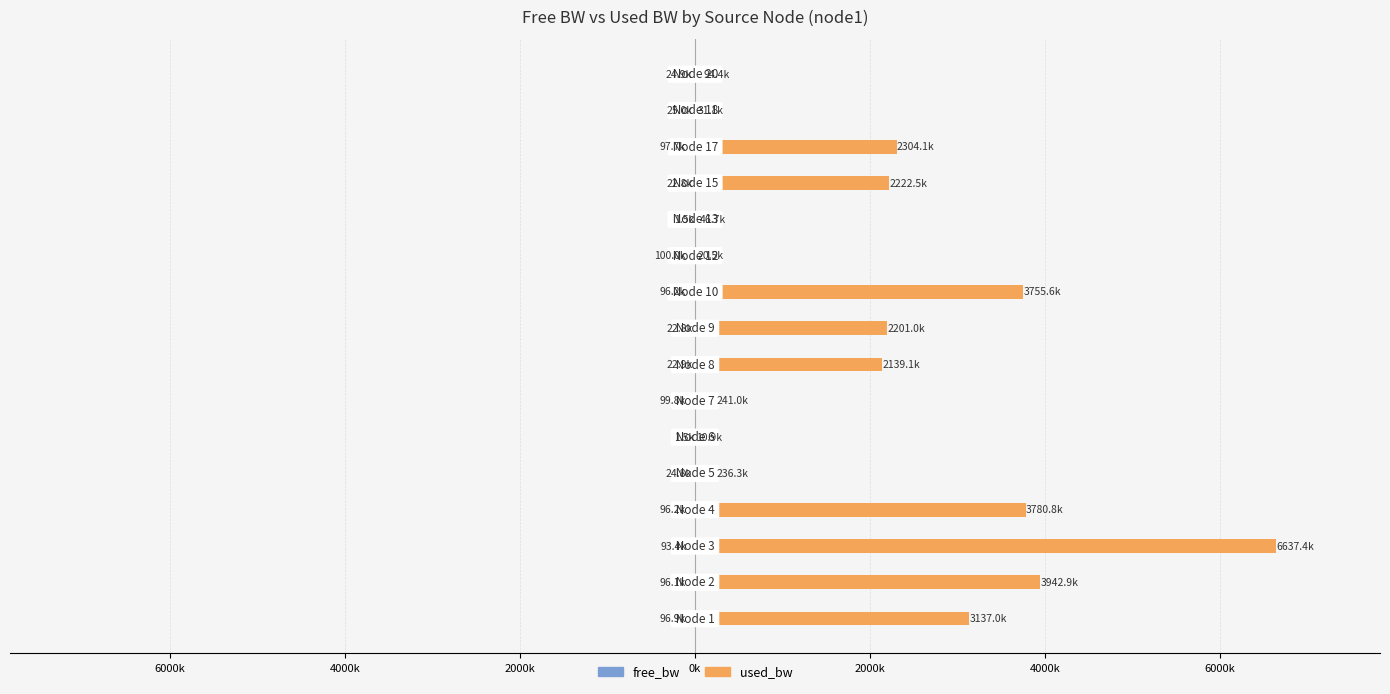

How many groups of bars are there?

16